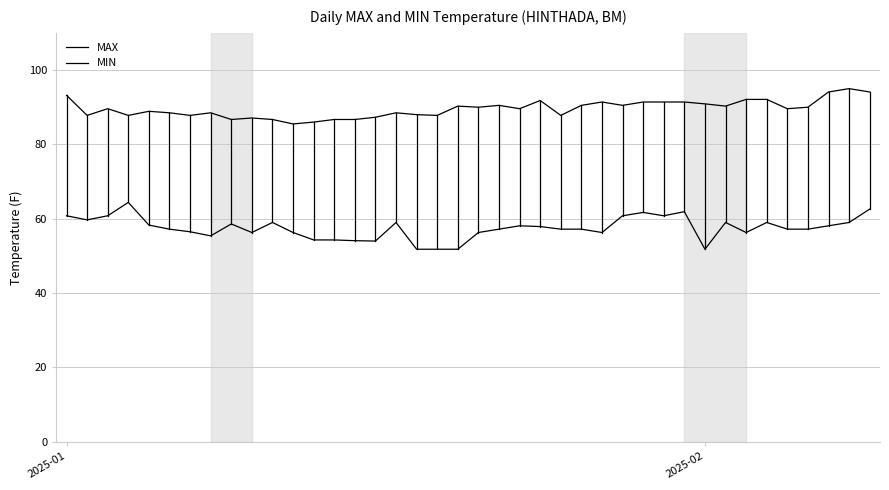

What is the value of the MIN point at the 9th from the left?

58.6